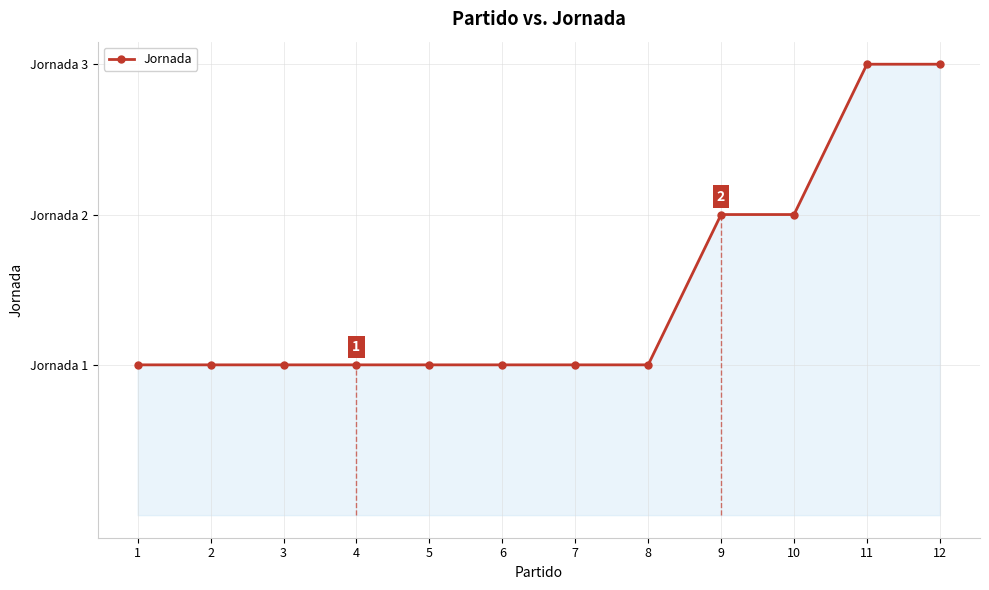

What is the minimum value shown in the chart?

1